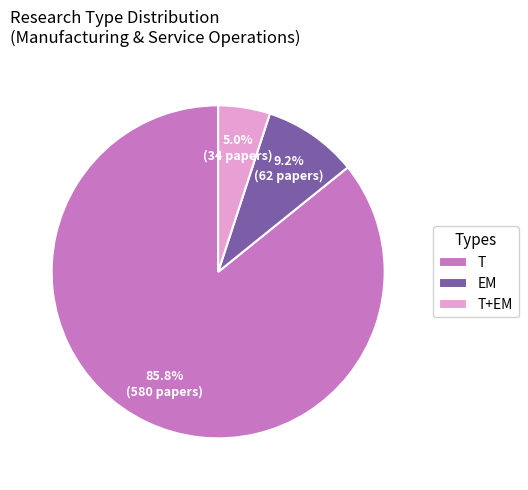

Does any single category account for the majority?

Yes